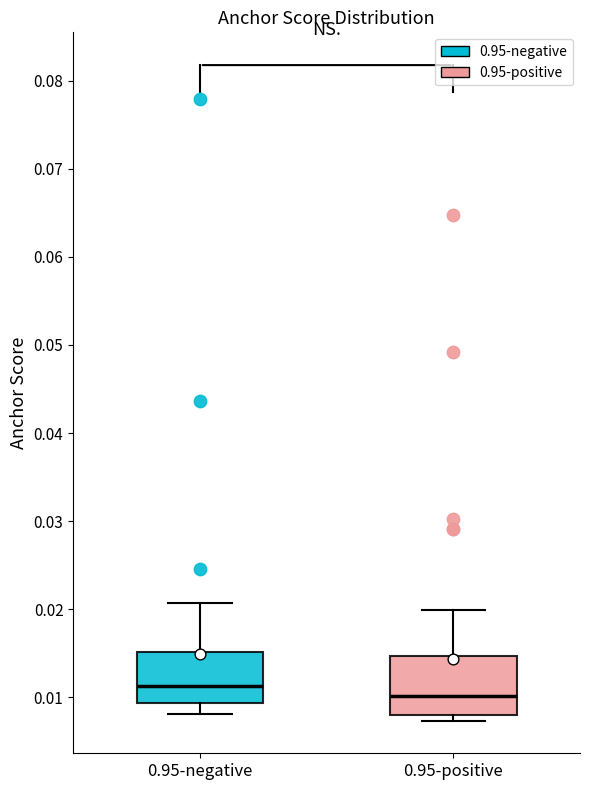

Which box has the lowest median line?

0.95-positive